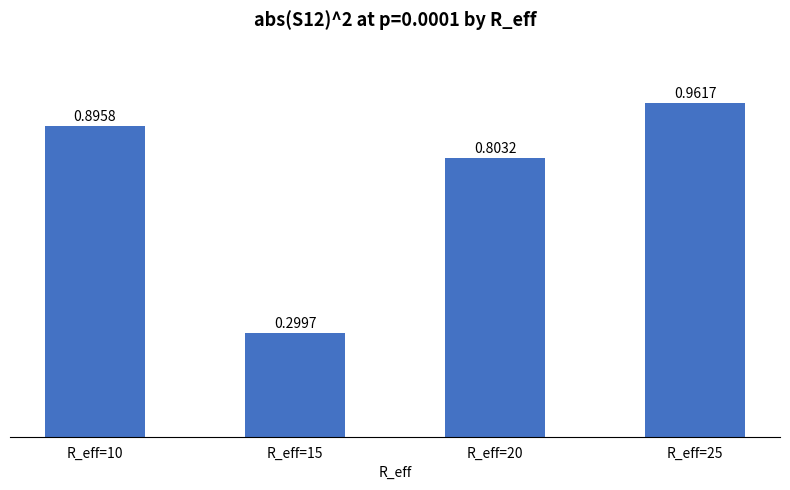

How many data points does each series have?

4